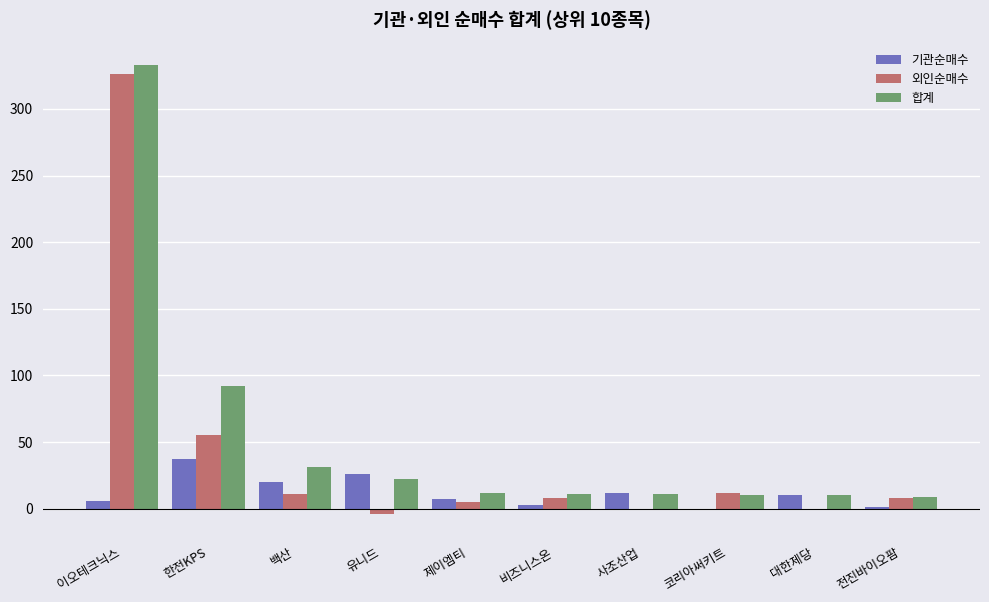

Between 이오테크닉스 and 백산, which series saw the biggest shift?

외인순매수